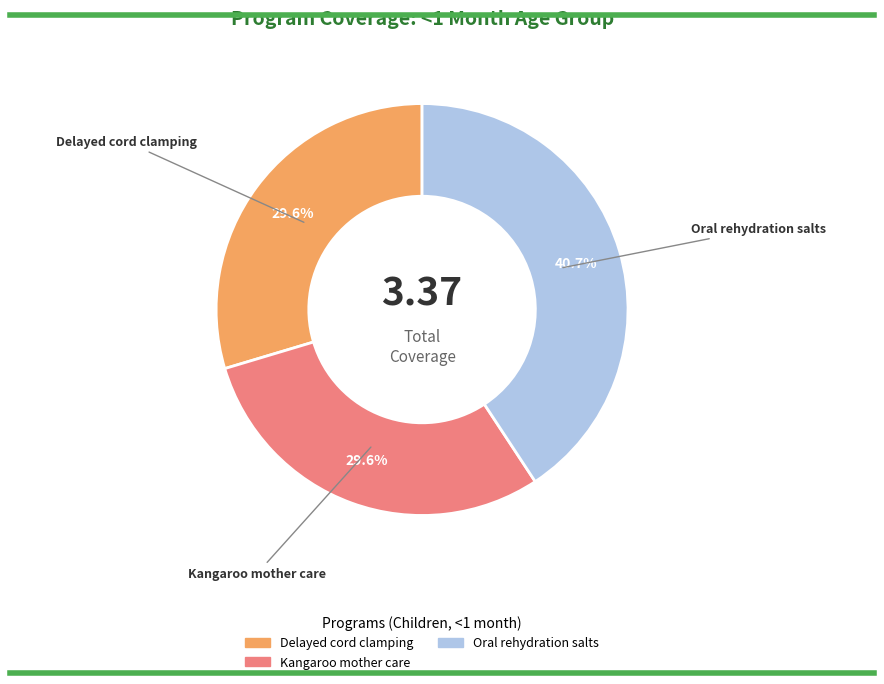

How many slices are in this pie chart?

3